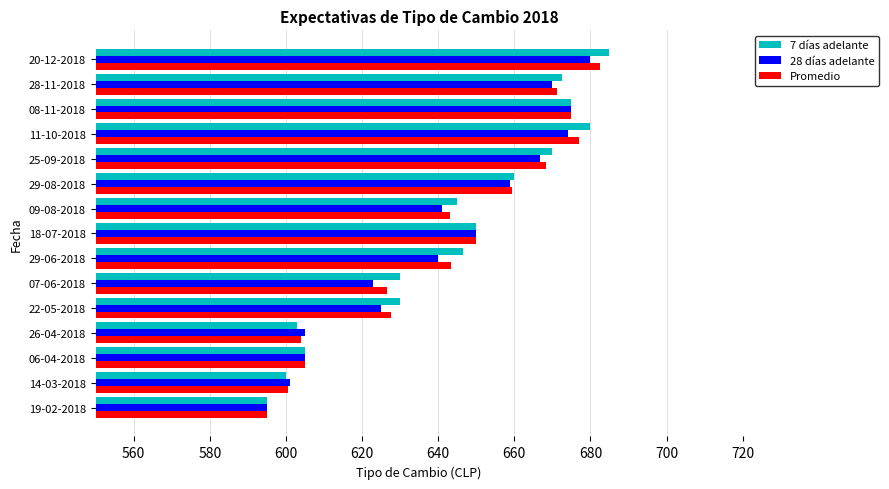

At which category is the sum across all series the highest?

20-12-2018